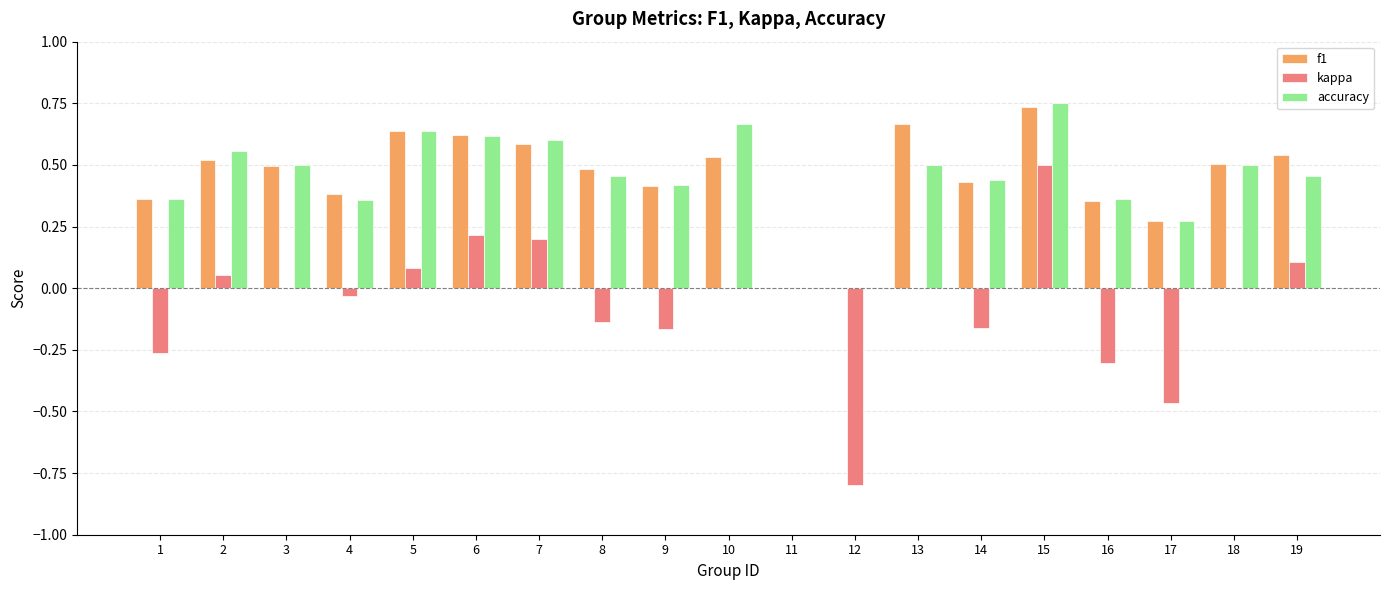

Between 8 and 19, which series saw the biggest shift?

kappa